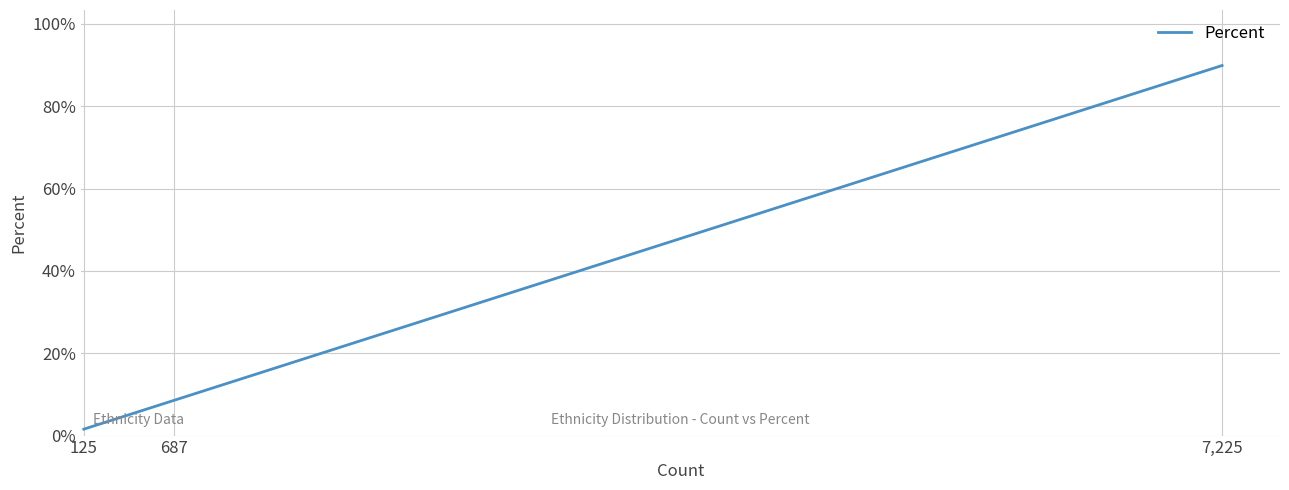

Rank the categories by value from highest to lowest.

7,225, 687, 125